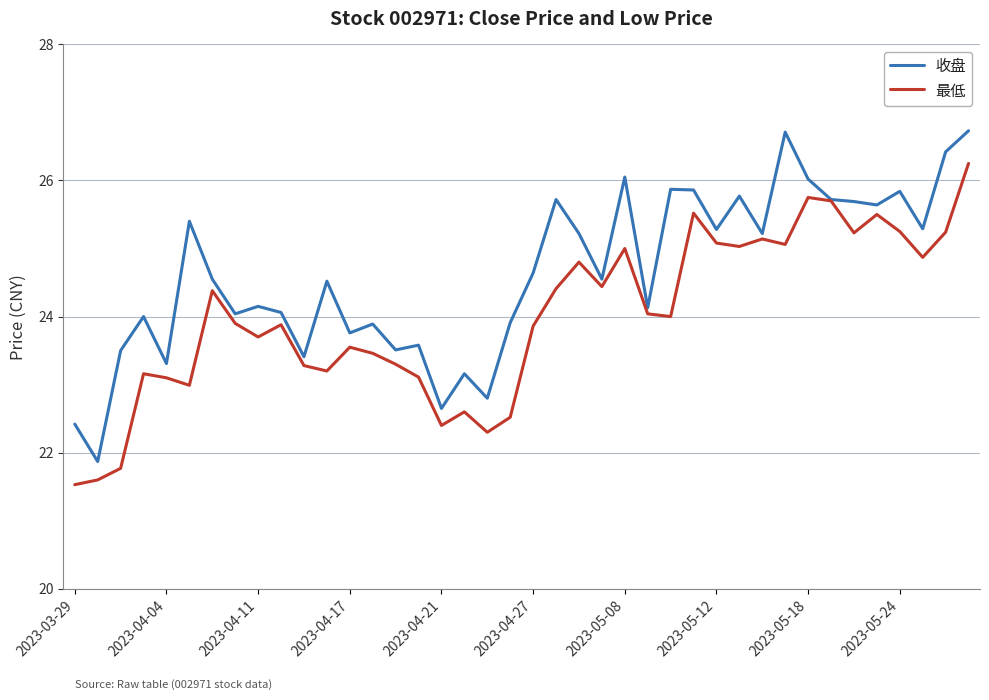

List the series in order of their overall mean, highest first.

收盘, 最低